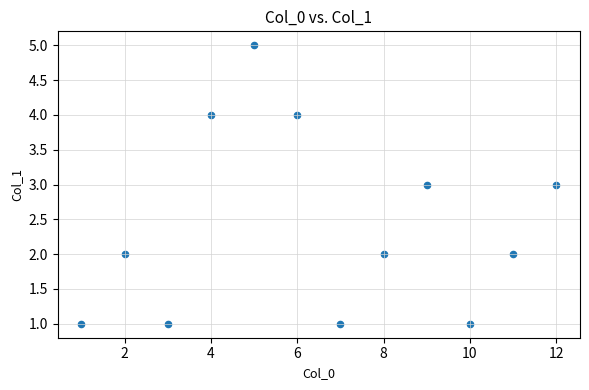

What is the range of Y values (max minus min)?

4